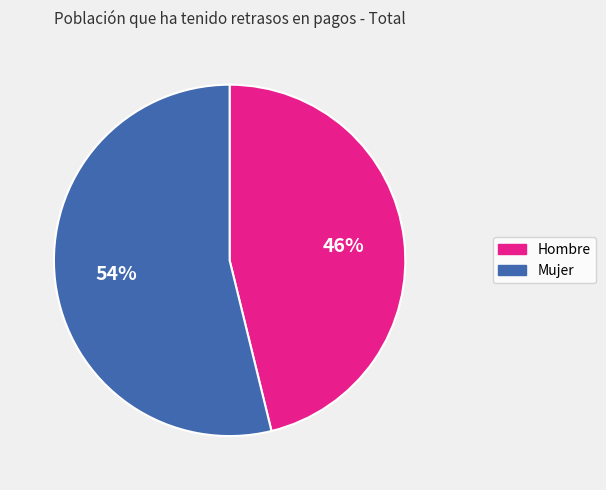

Which category has the smallest portion of the pie?

Hombre